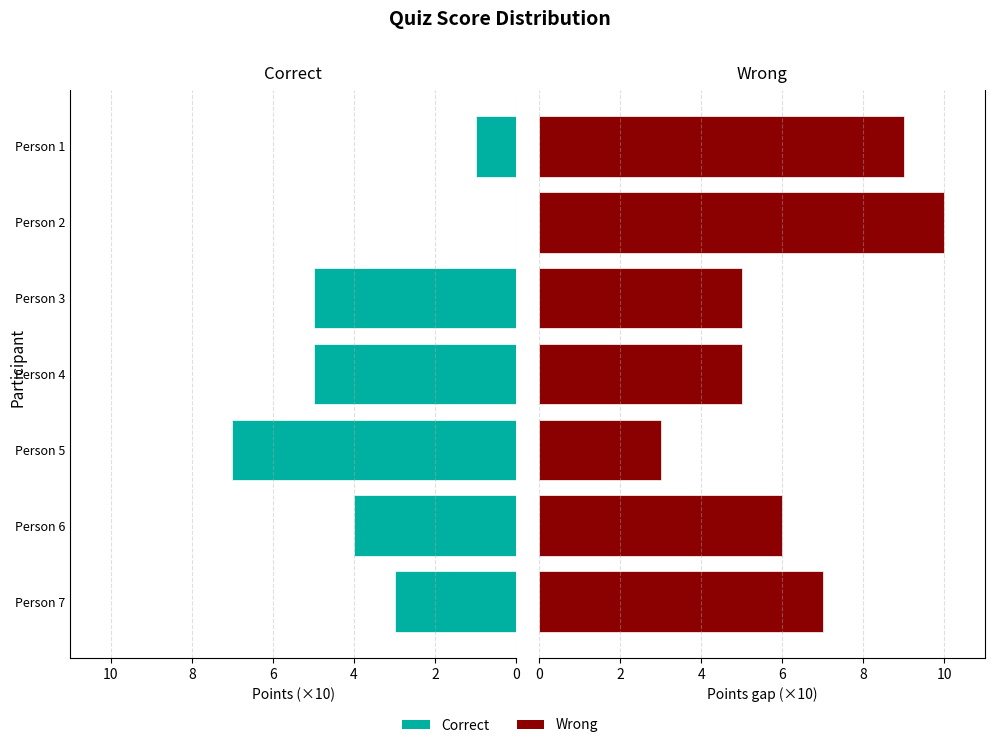

What is the sum of all Correct values?

25